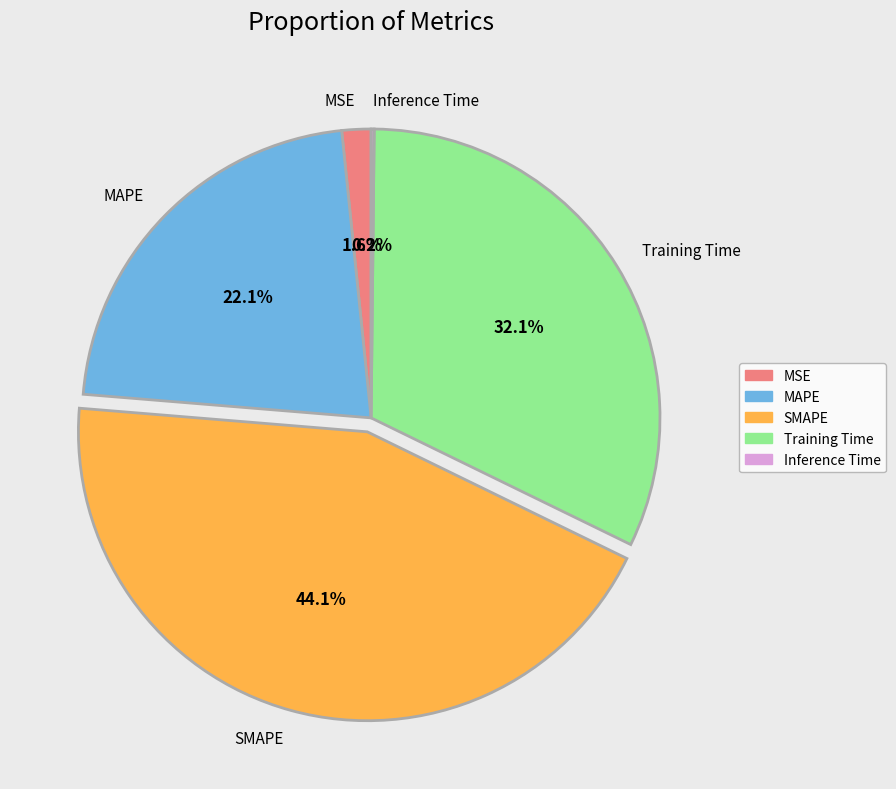

What percentage do SMAPE and Training Time together represent?

76.1%